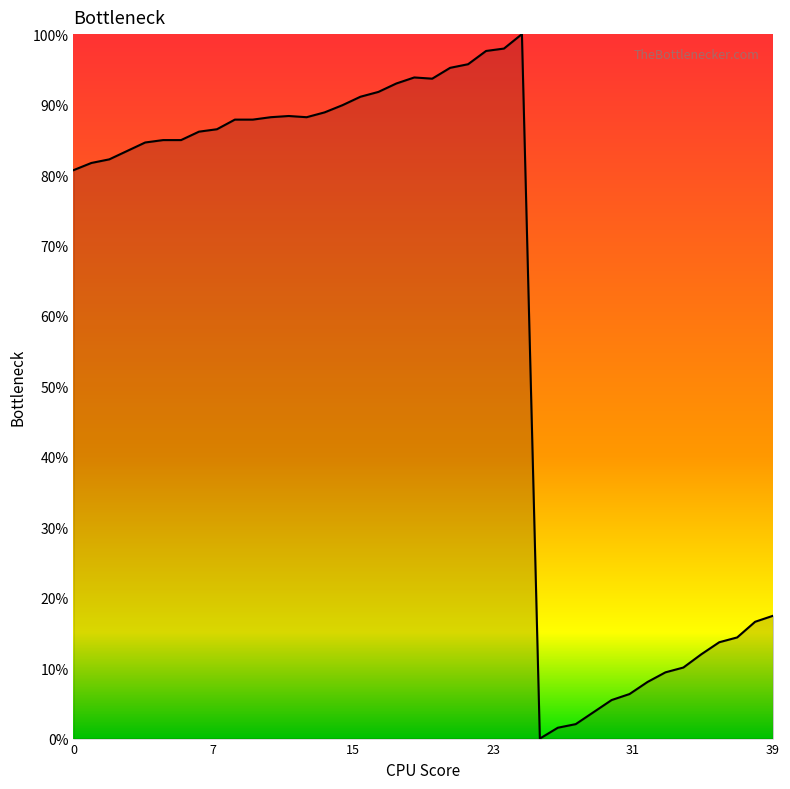

What is the greatest value displayed?

100.0